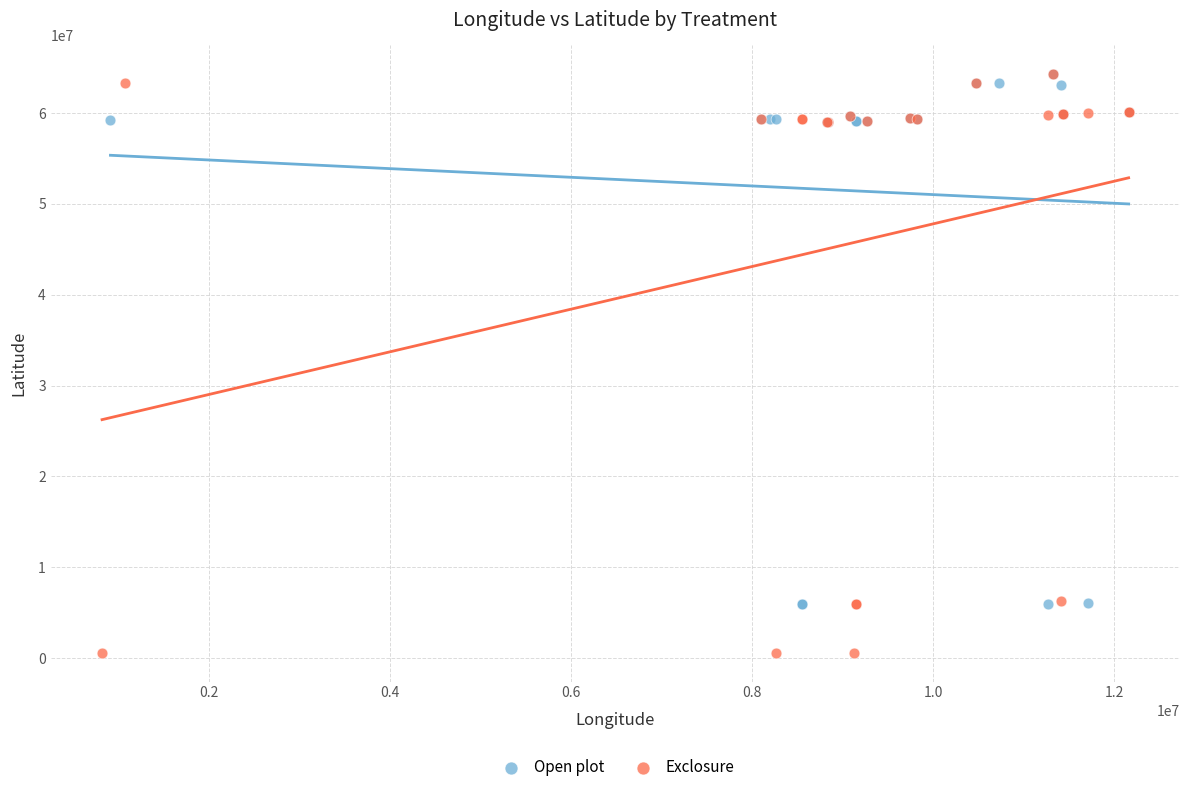

Which series has the widest spread of Y values?

Exclosure